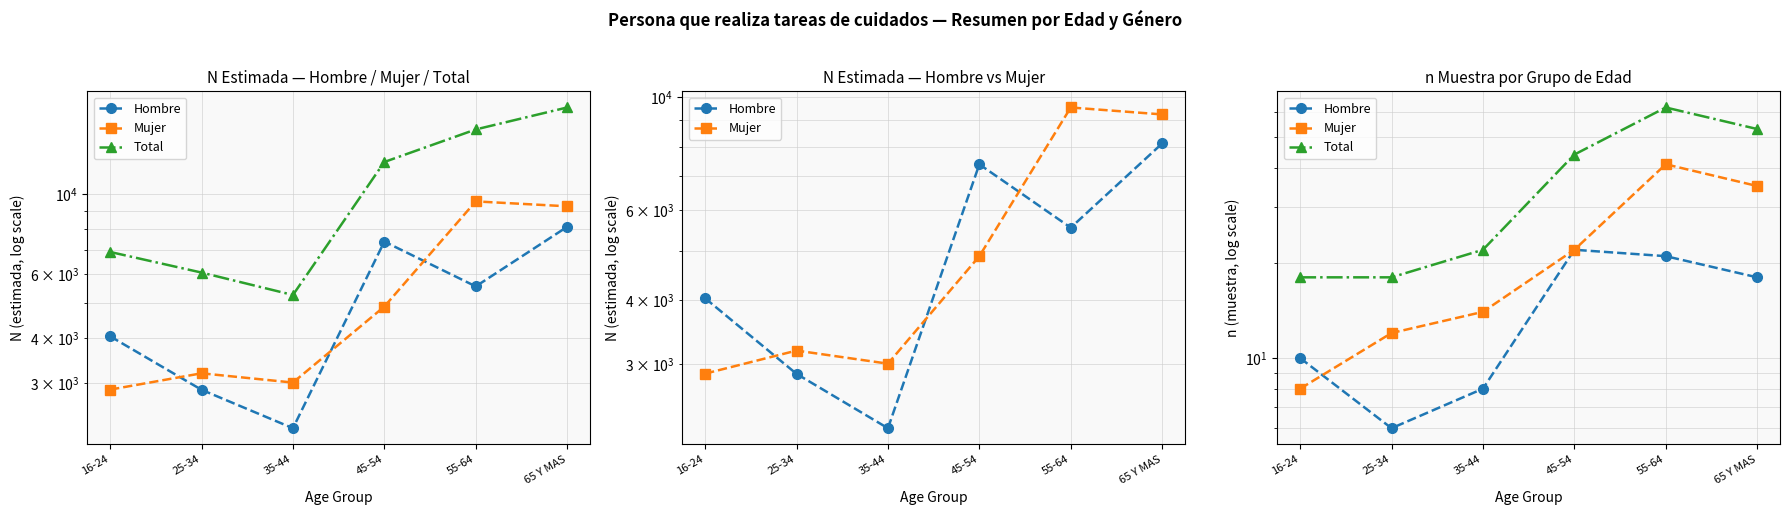

How many data points in Hombre are above 18?

2